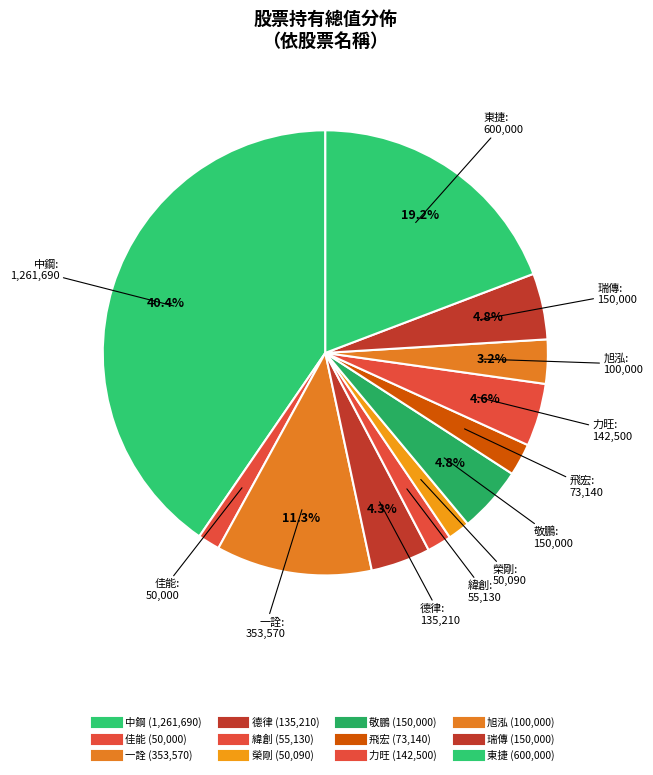

Count the number of slices in the pie.

12